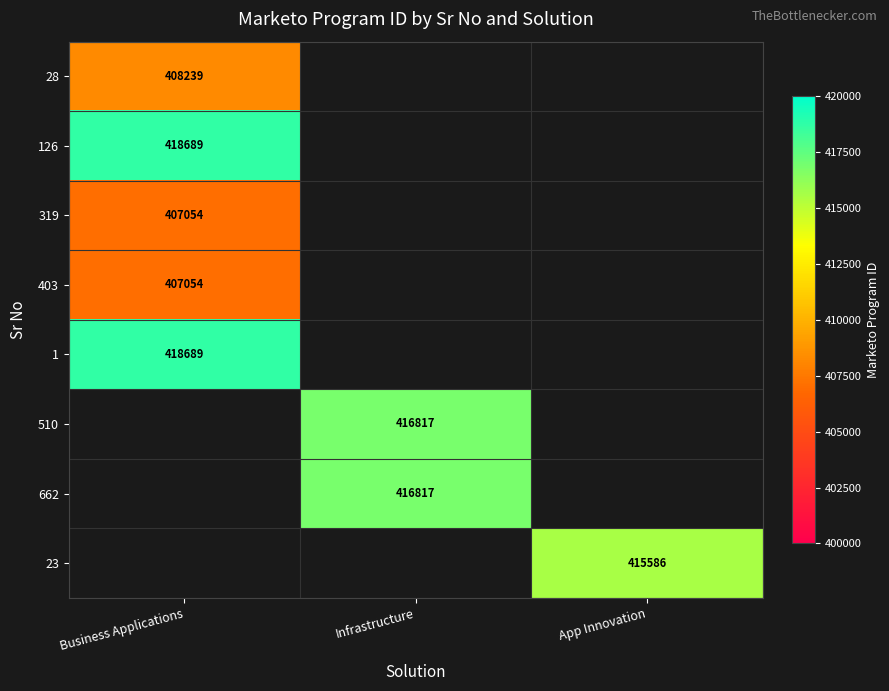

Which has a higher value, Business Applications or Infrastructure?

Infrastructure